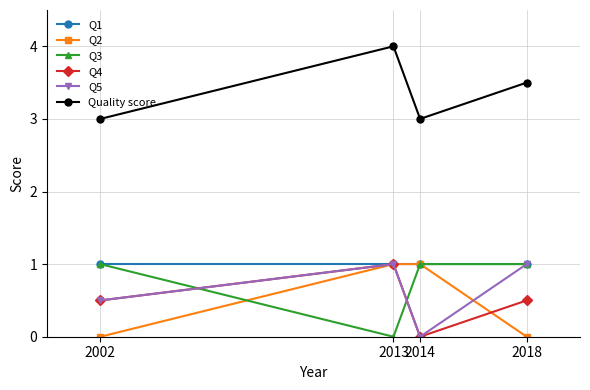

True or false: Quality score has more than 1 points higher than both neighbors.

False